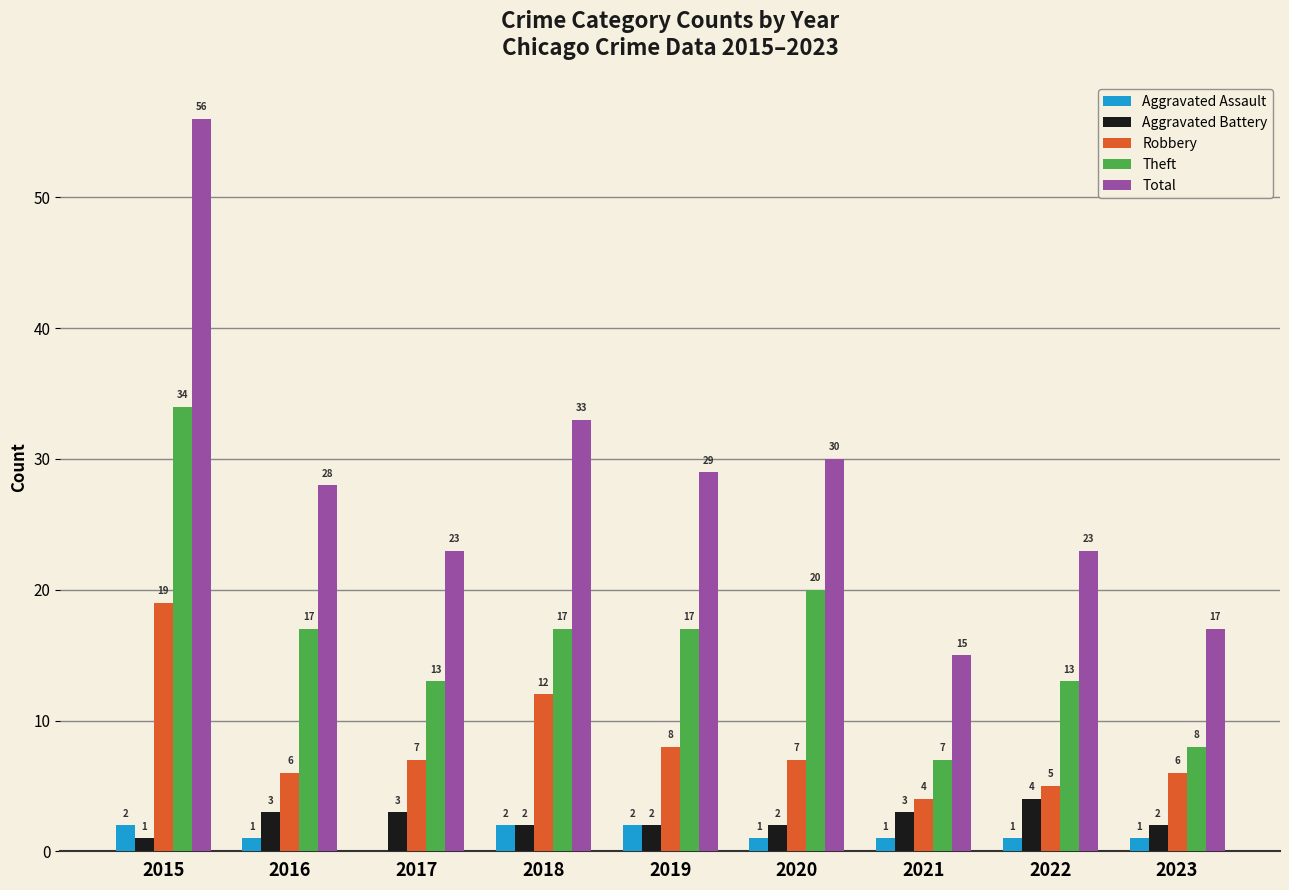

What is the total value across all series at 2017?

46